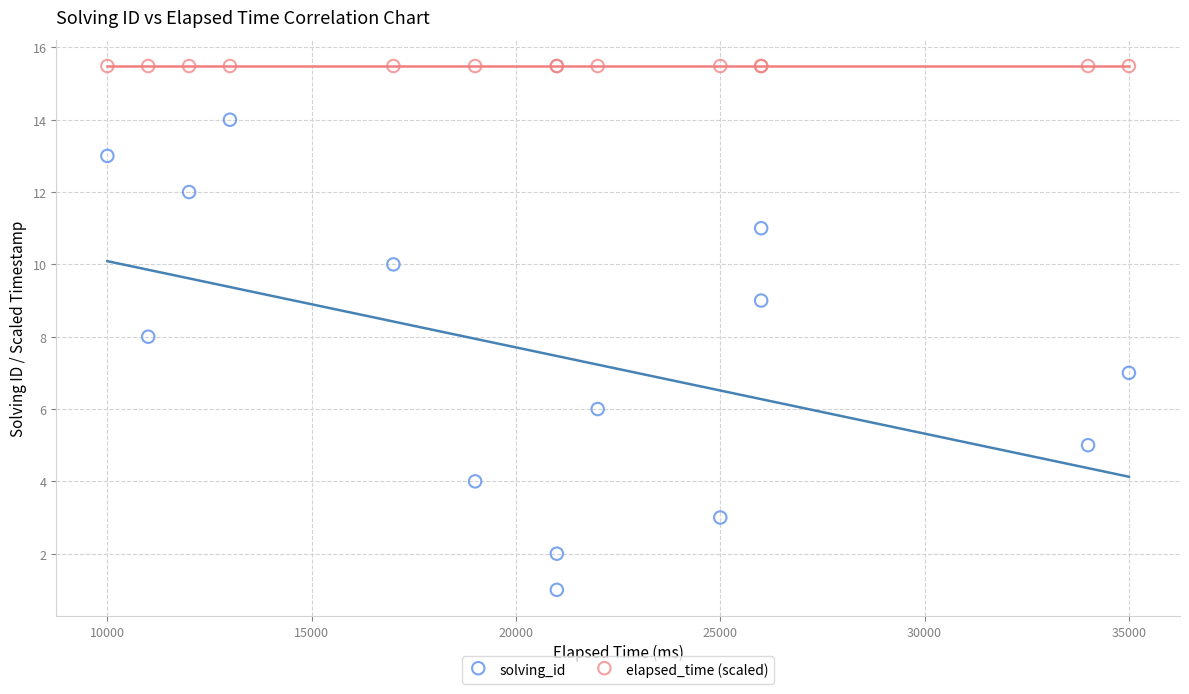

Which series contains the lowest Y value?

solving_id